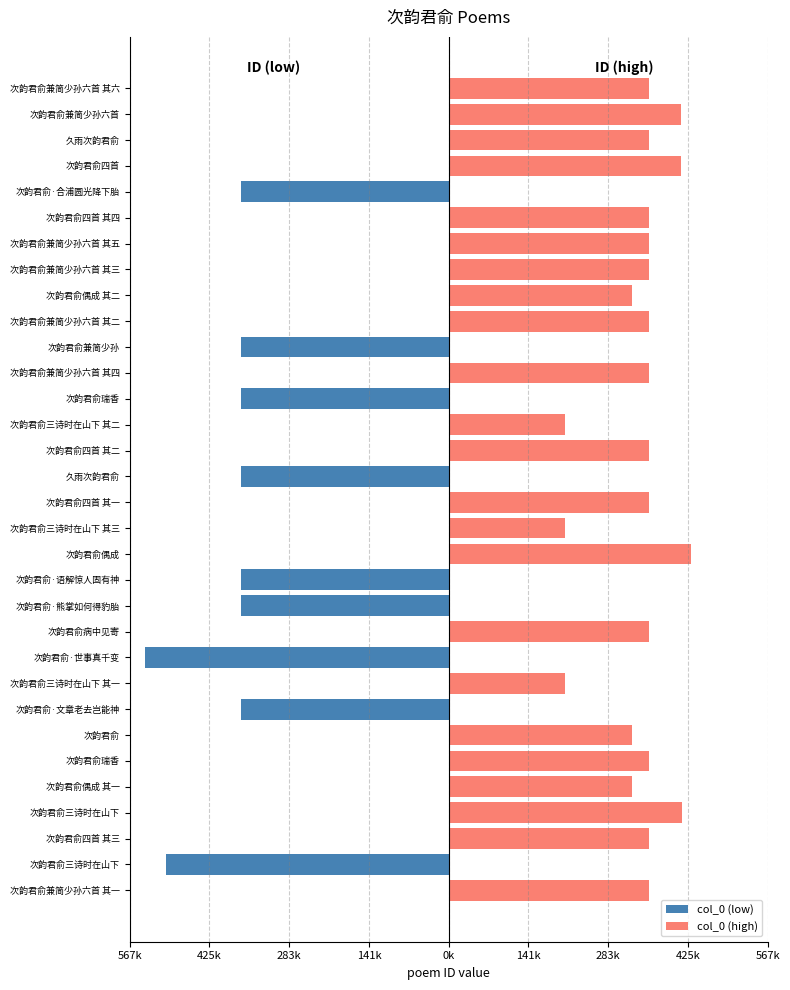

Does the chart contain stacked bars?

No